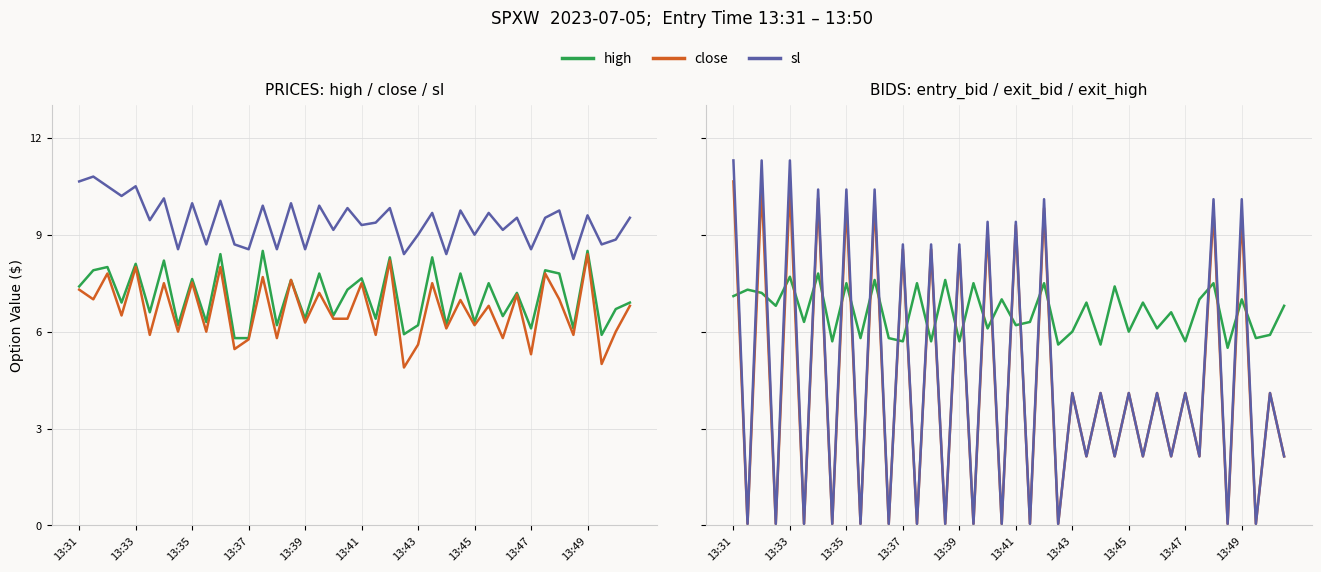

What position from the right is 13:43?

16